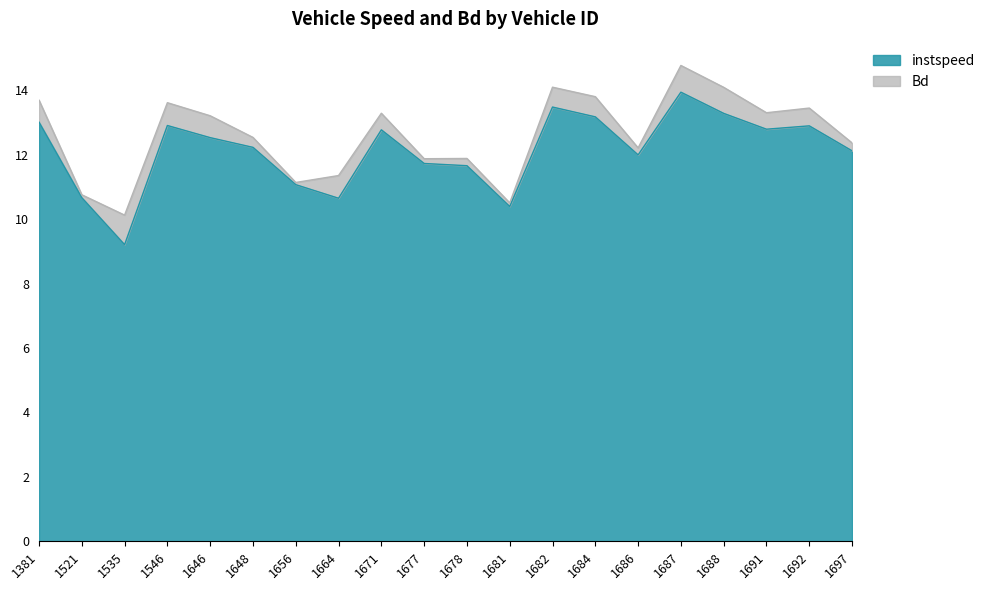

What is the value of the 7th point from the left?

11.1